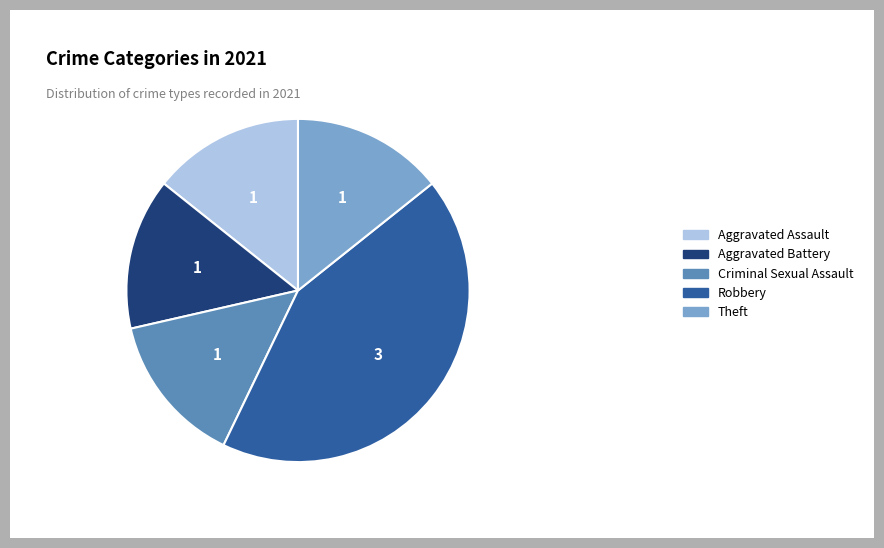

Combined, do Aggravated Assault and Criminal Sexual Assault account for over 50%?

No